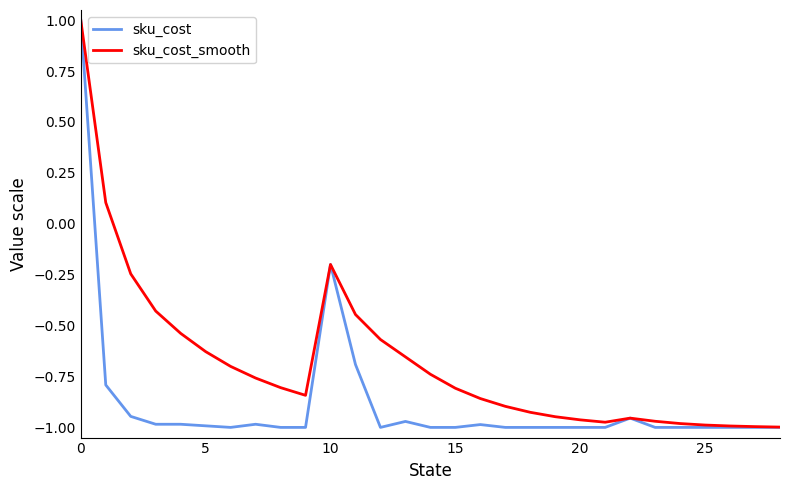

Rank the series by their average value, from highest to lowest.

sku_cost_smooth, sku_cost